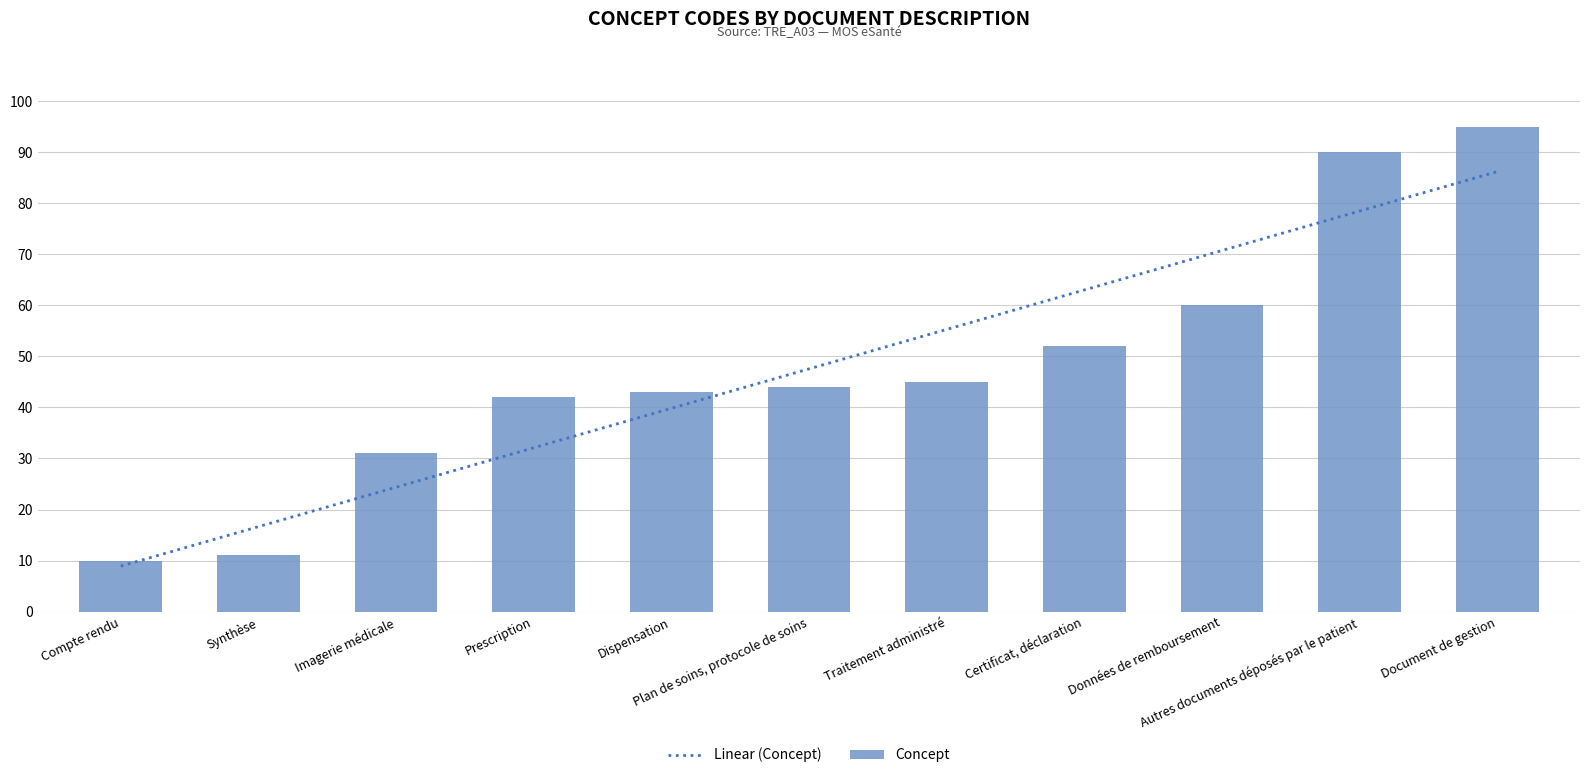

What is the value of the 6th bar from the left?

44